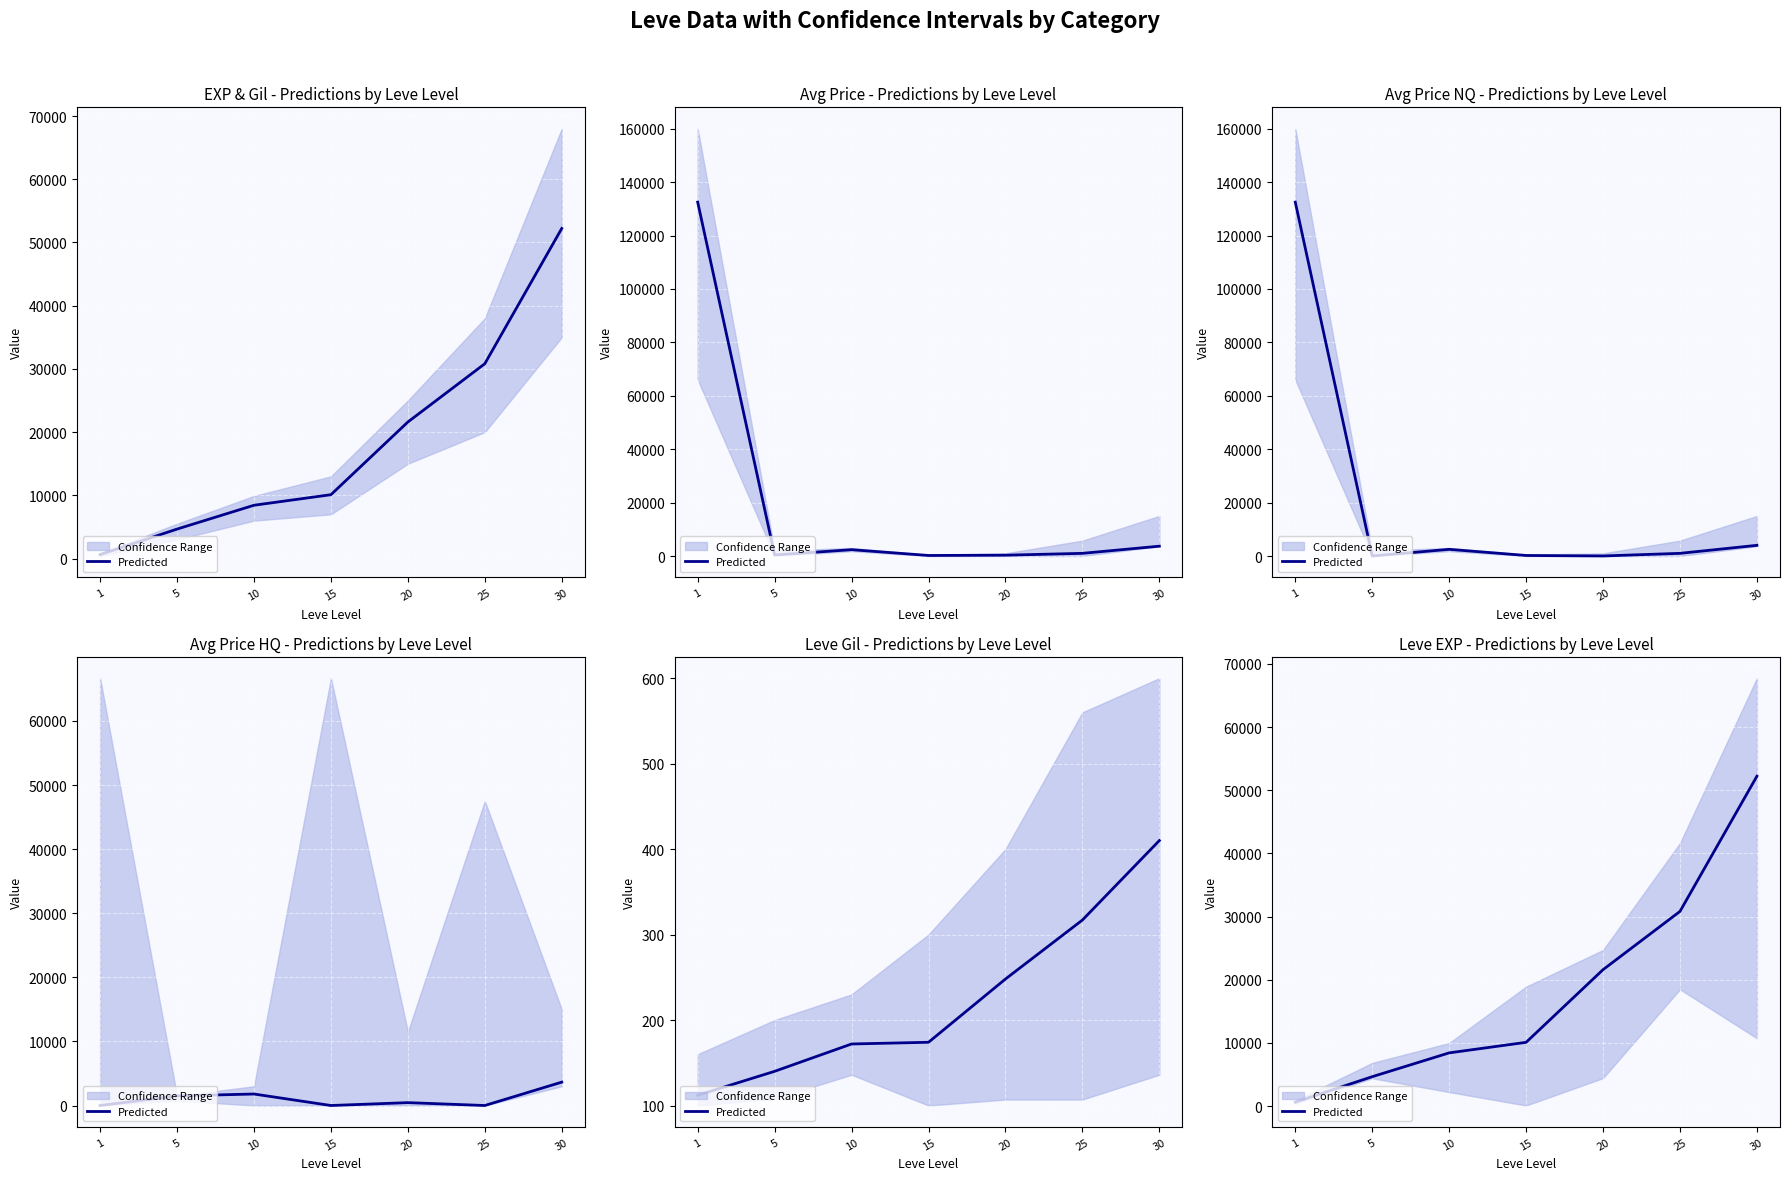

What is the ratio of the value at 15 to the value at 5?

2.2